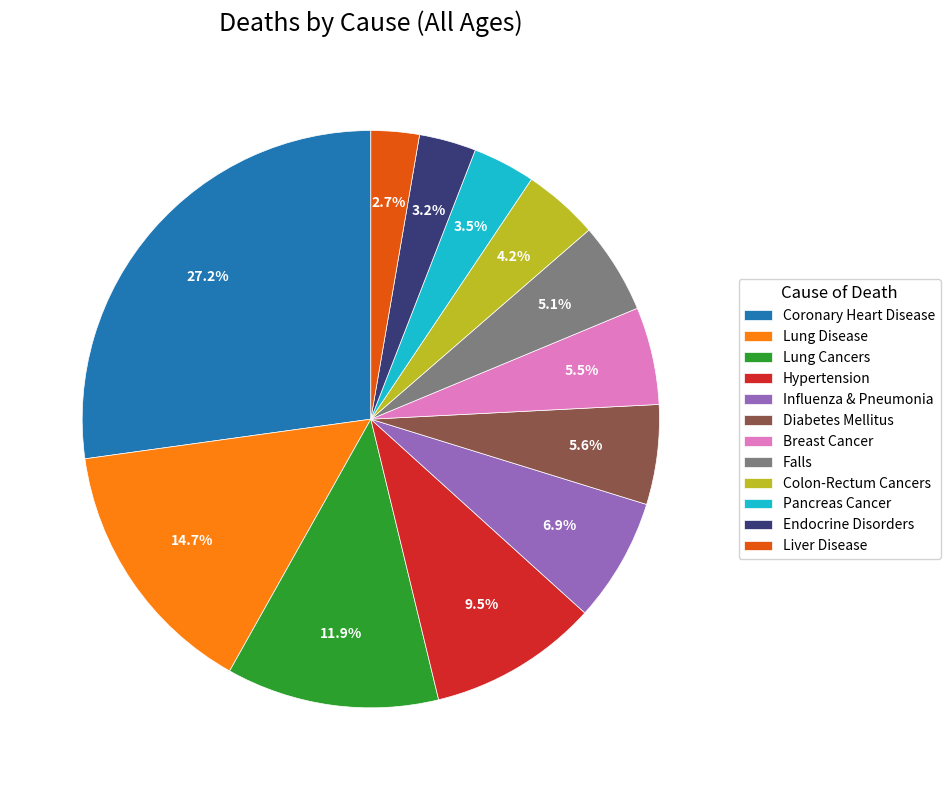

Does Colon-Rectum Cancers account for over 50% of the chart?

No